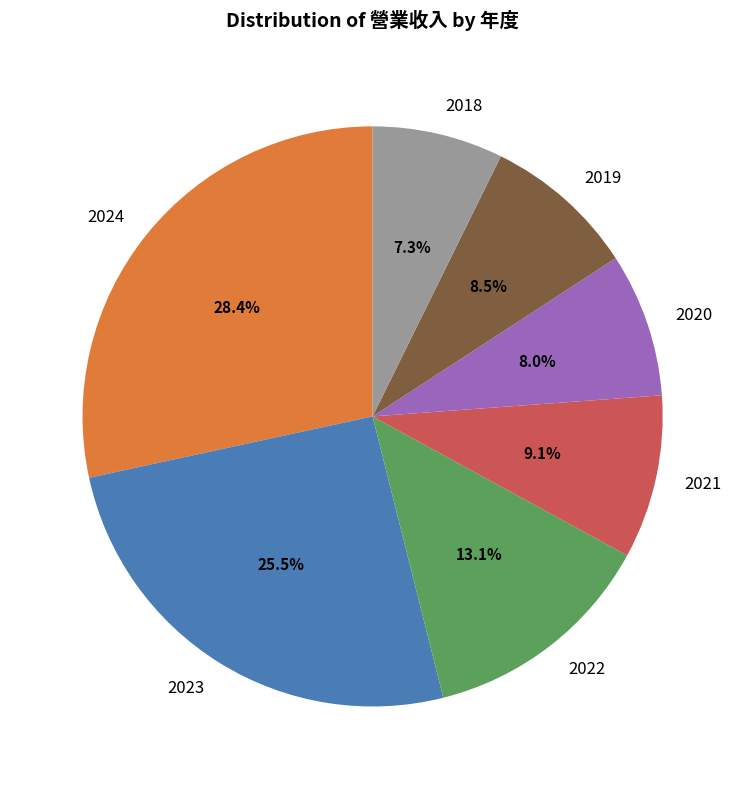

To the nearest percent, what is the difference between the 2024 and 2020 slice percentages?

20%